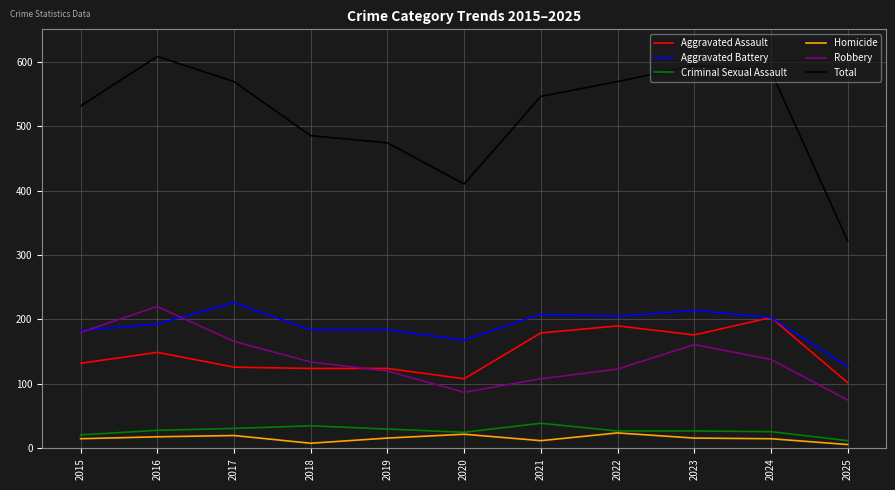

What is the highest value of the Robbery series?

220